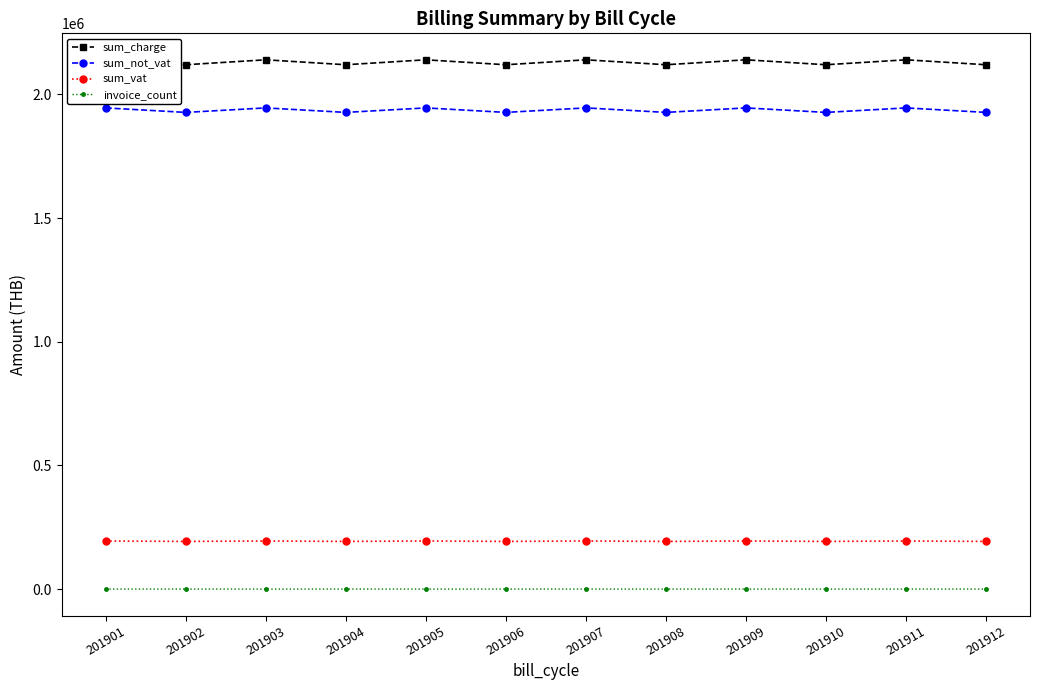

Which category has the lowest value across all series?

201902